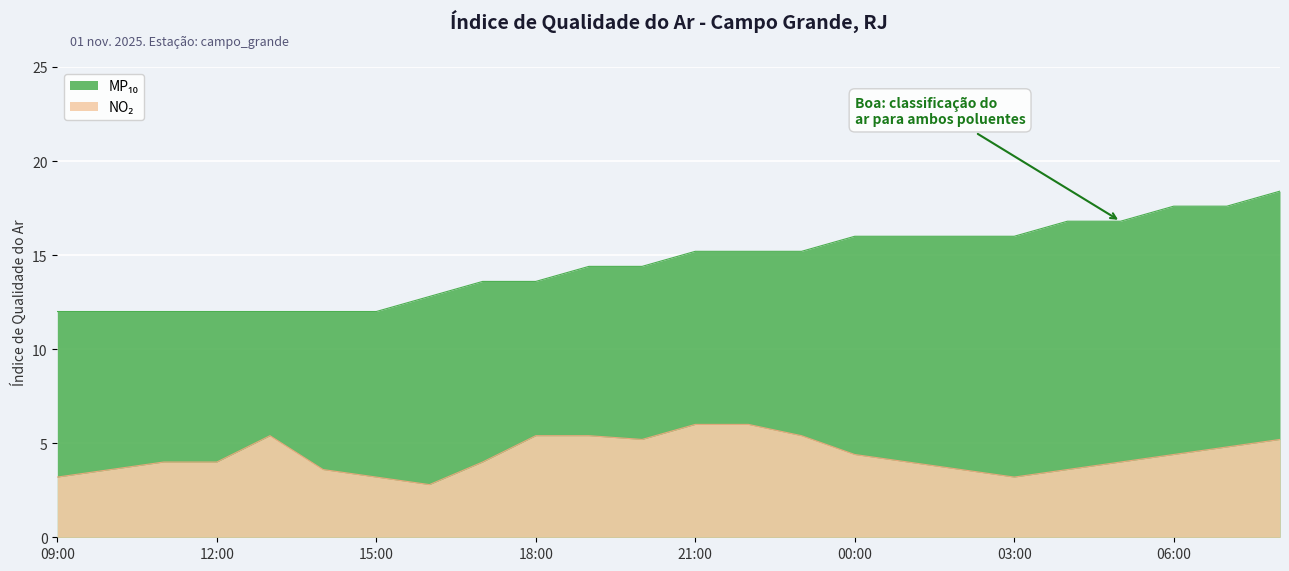

Count the number of categories in the chart.

24